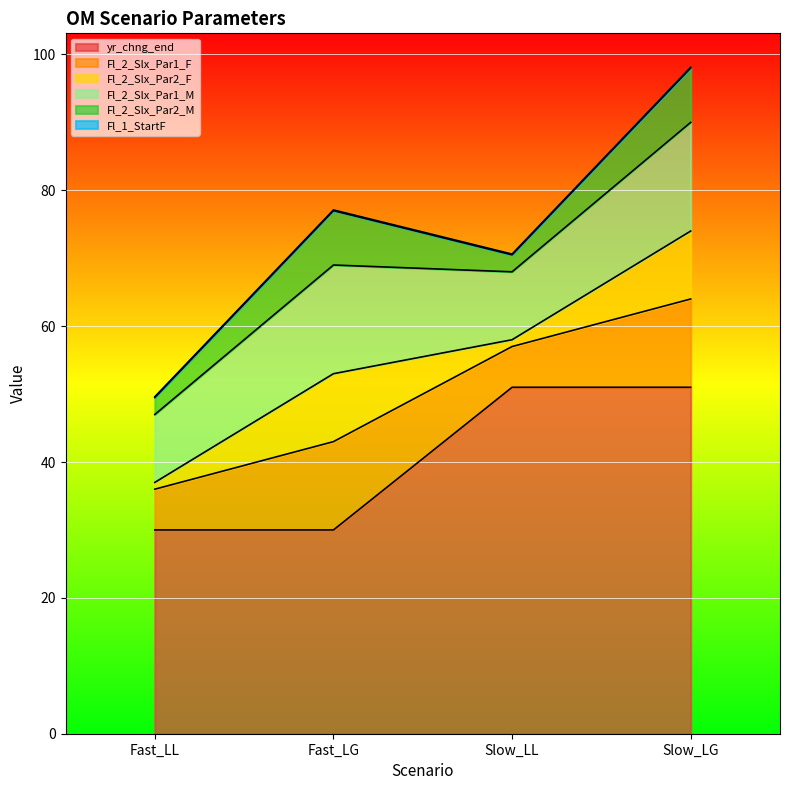

List the labels in order of Fl_2_Slx_Par1_F value, largest first.

Fast_LG, Slow_LG, Fast_LL, Slow_LL